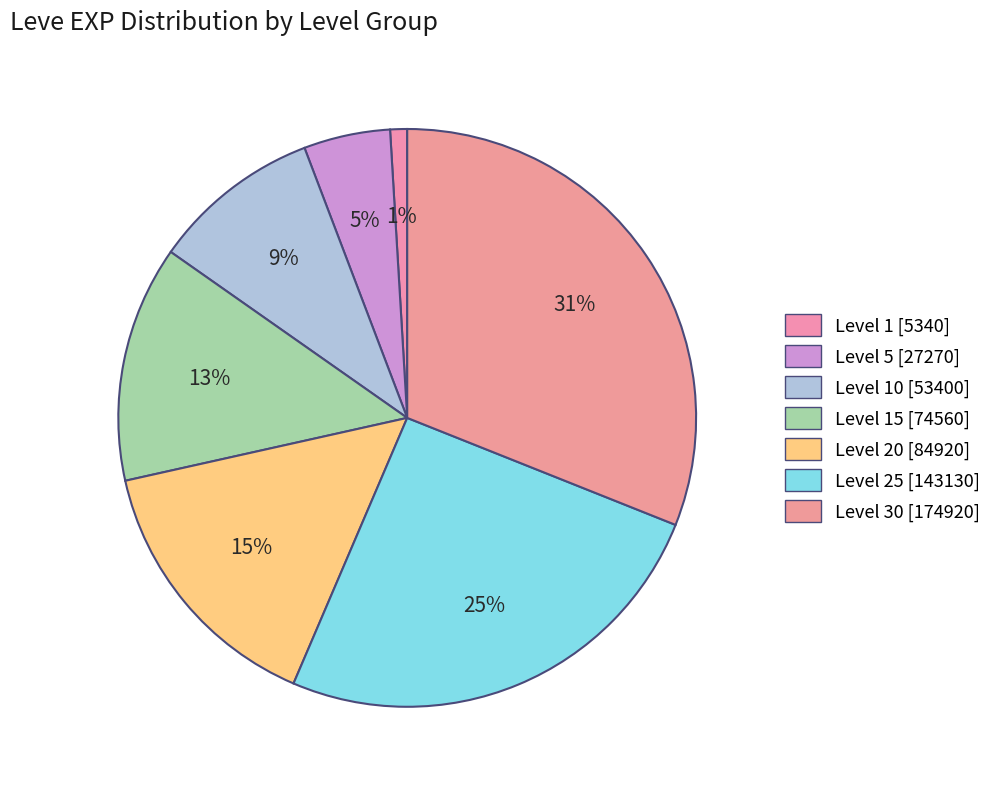

Count the number of slices in the pie.

7